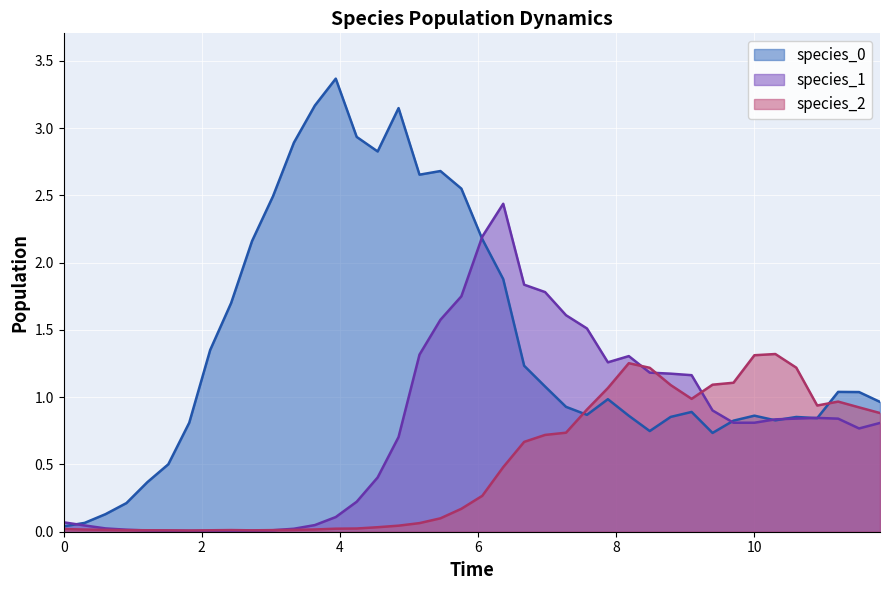

What is the value of the species_0 point at the 30th from the left?

0.9